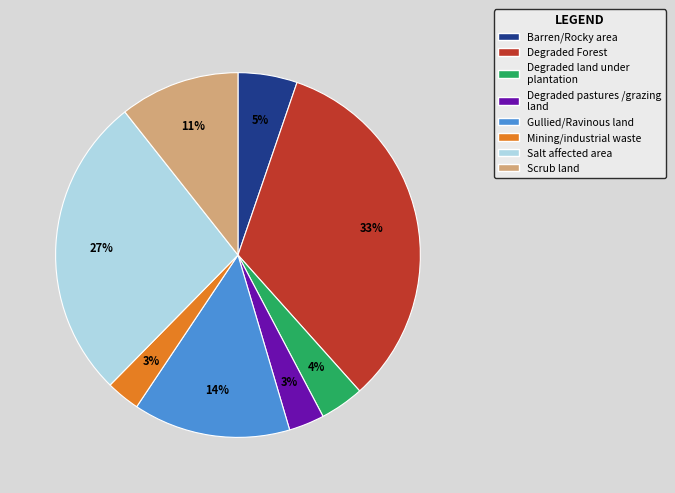

Does any single category account for the majority?

No